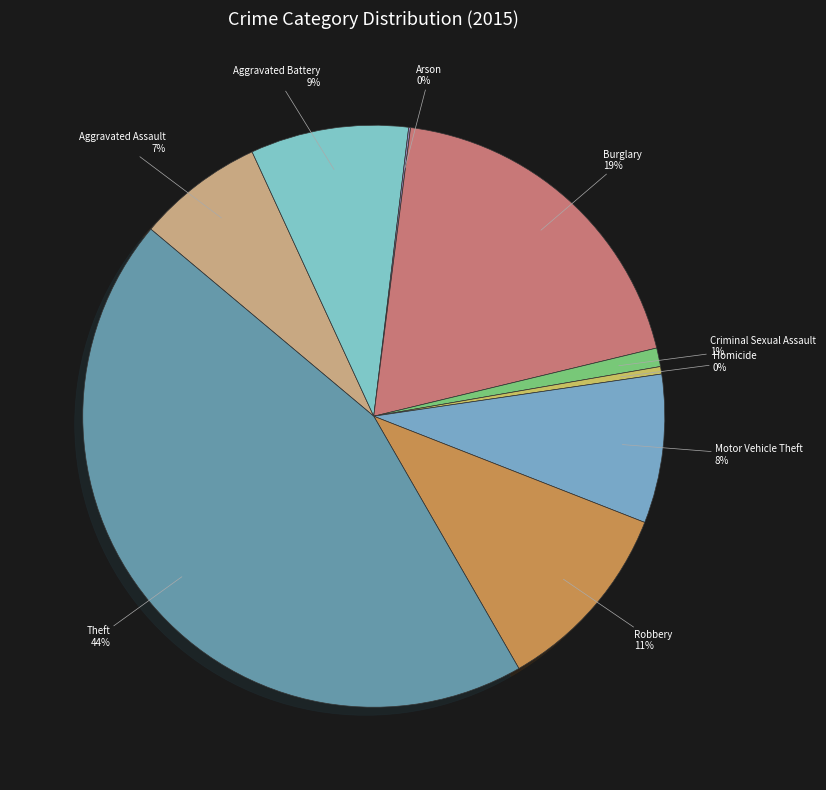

What percentage is the Burglary slice, to the nearest percent?

19%